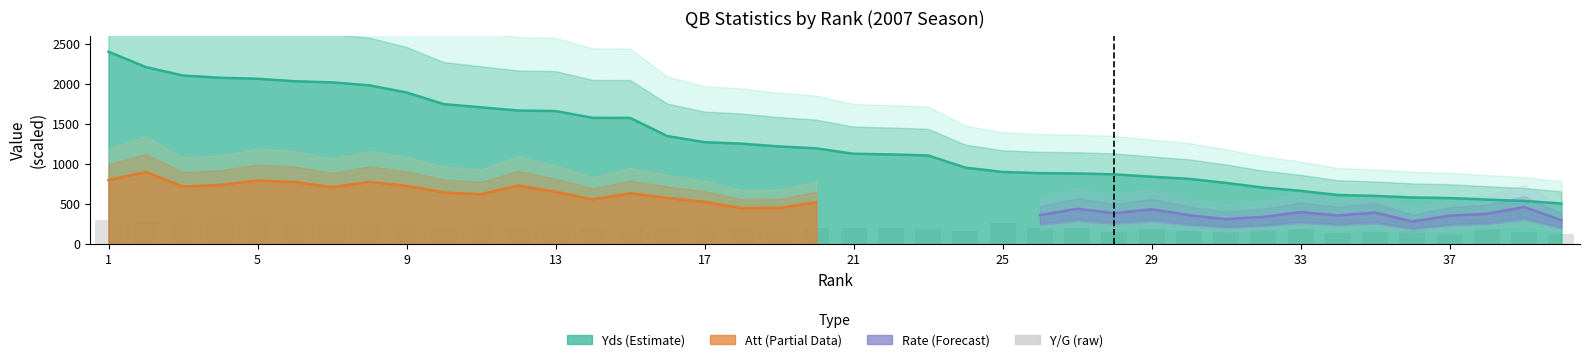

Which label corresponds to the smallest value in the chart?

40